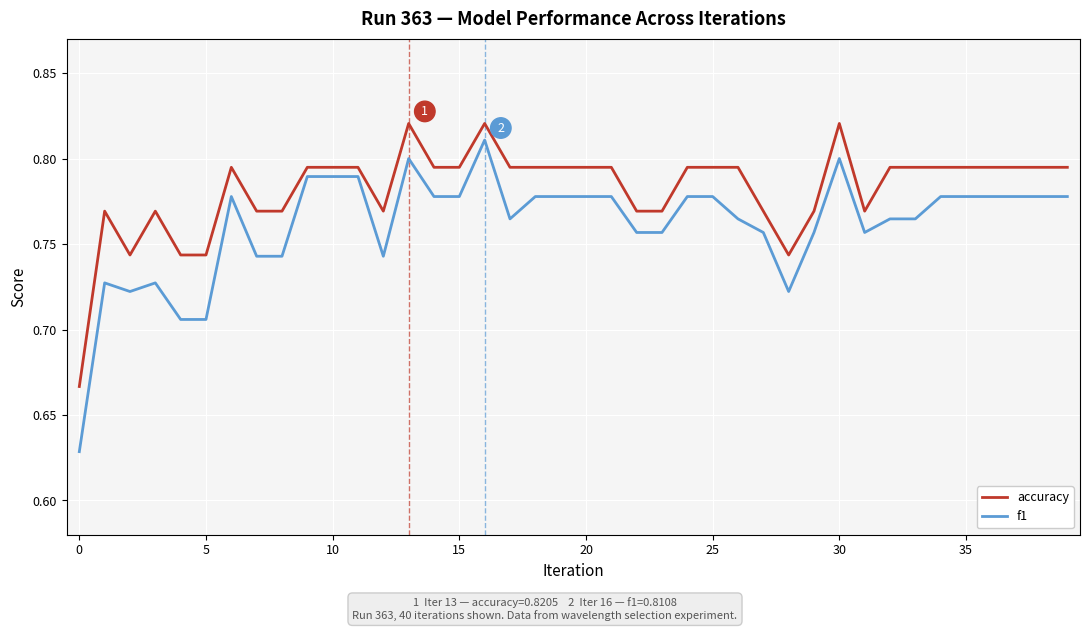

Rank the series by their average value, from lowest to highest.

f1, accuracy